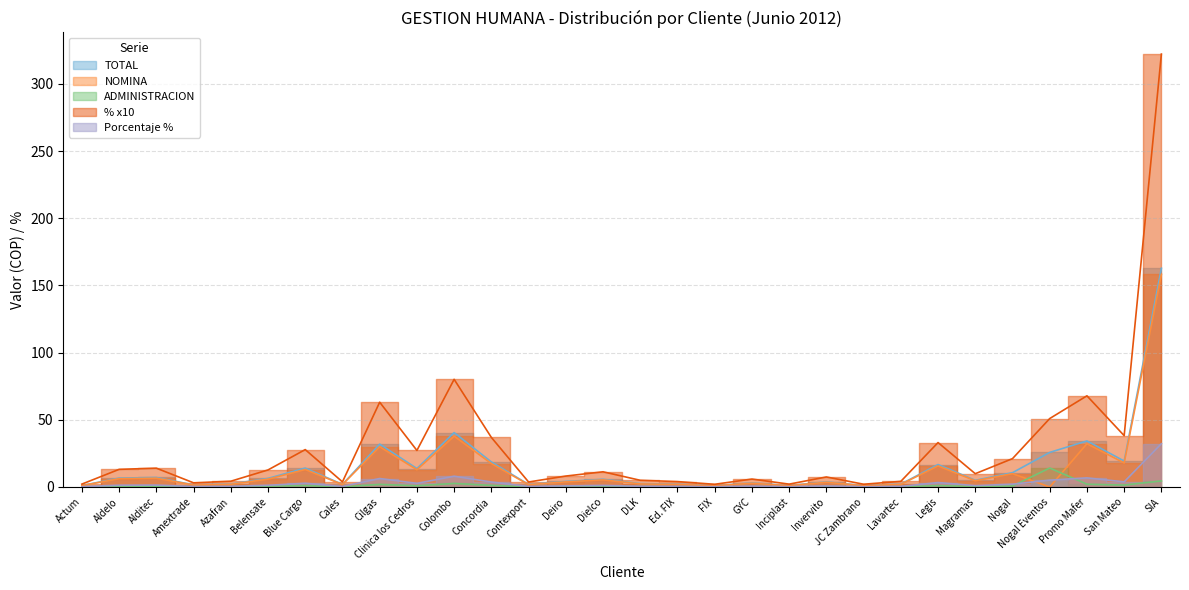

Between which two adjacent categories do Pct_x10 and ADMINISTRACION first intersect?

Nogal and Nogal Eventos